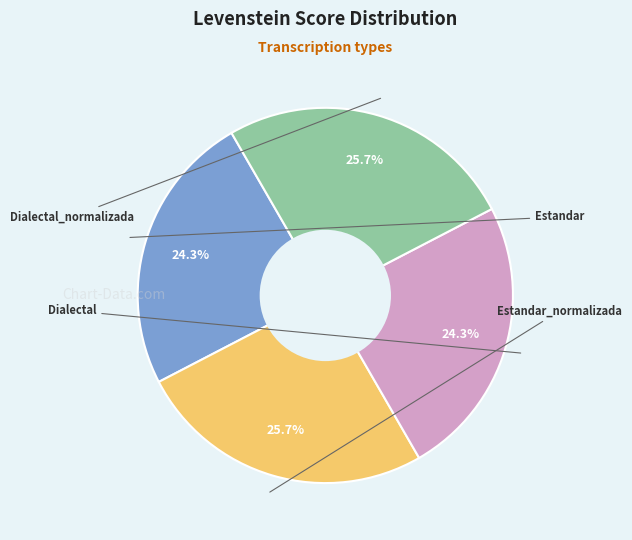

Count the number of slices in the pie.

4